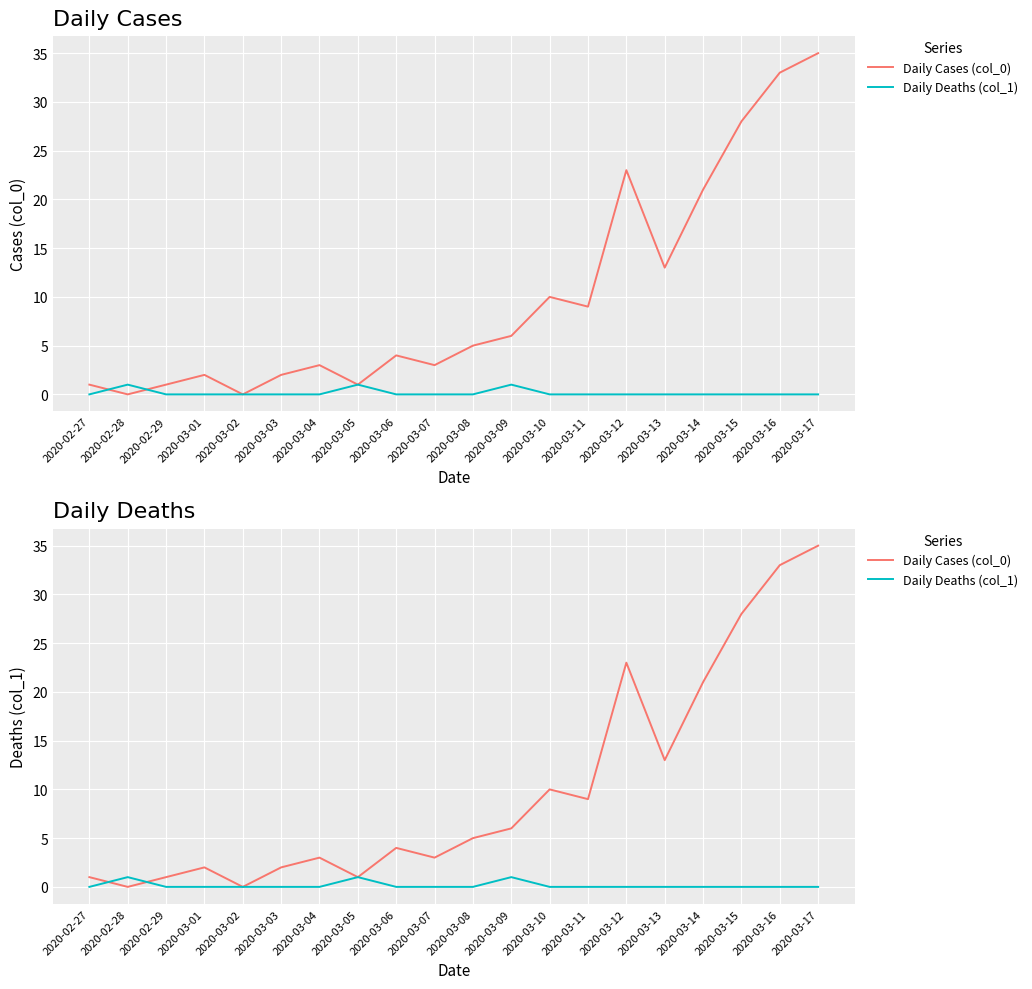

In Daily Deaths (col_1), how many points are higher than both neighbors (excluding endpoints)?

3